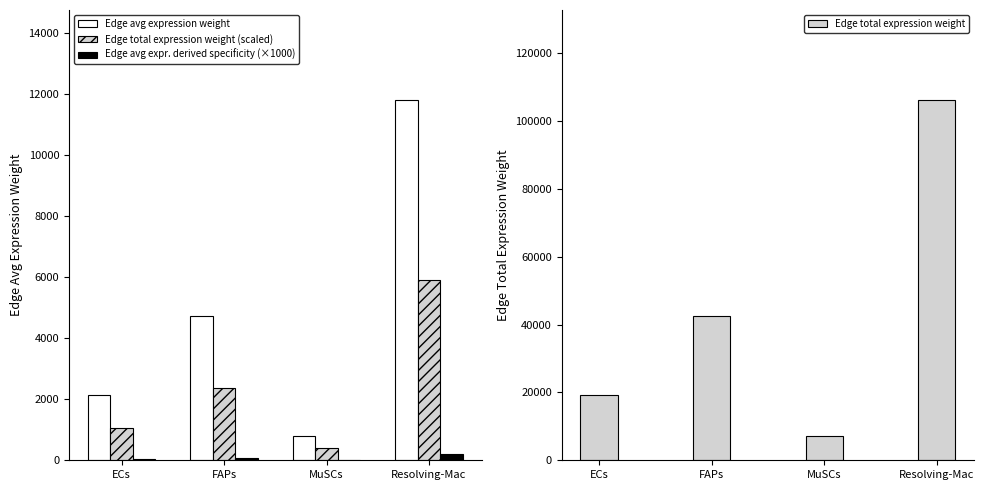

What is the label of the 3rd bar from the right?

FAPs